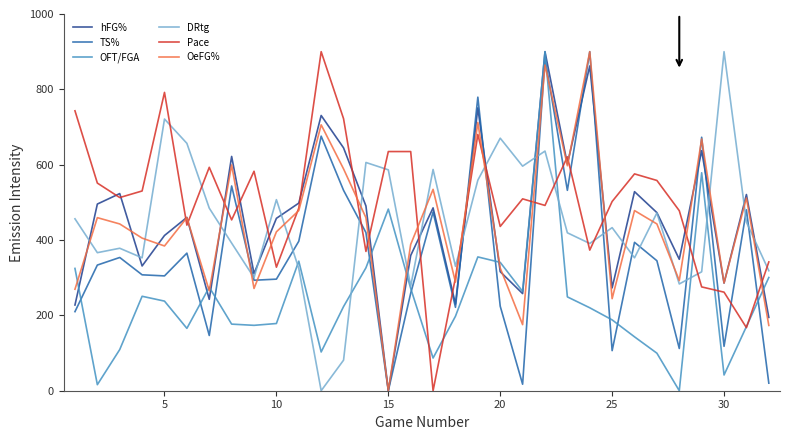

What is the maximum value shown in the chart?

900.0